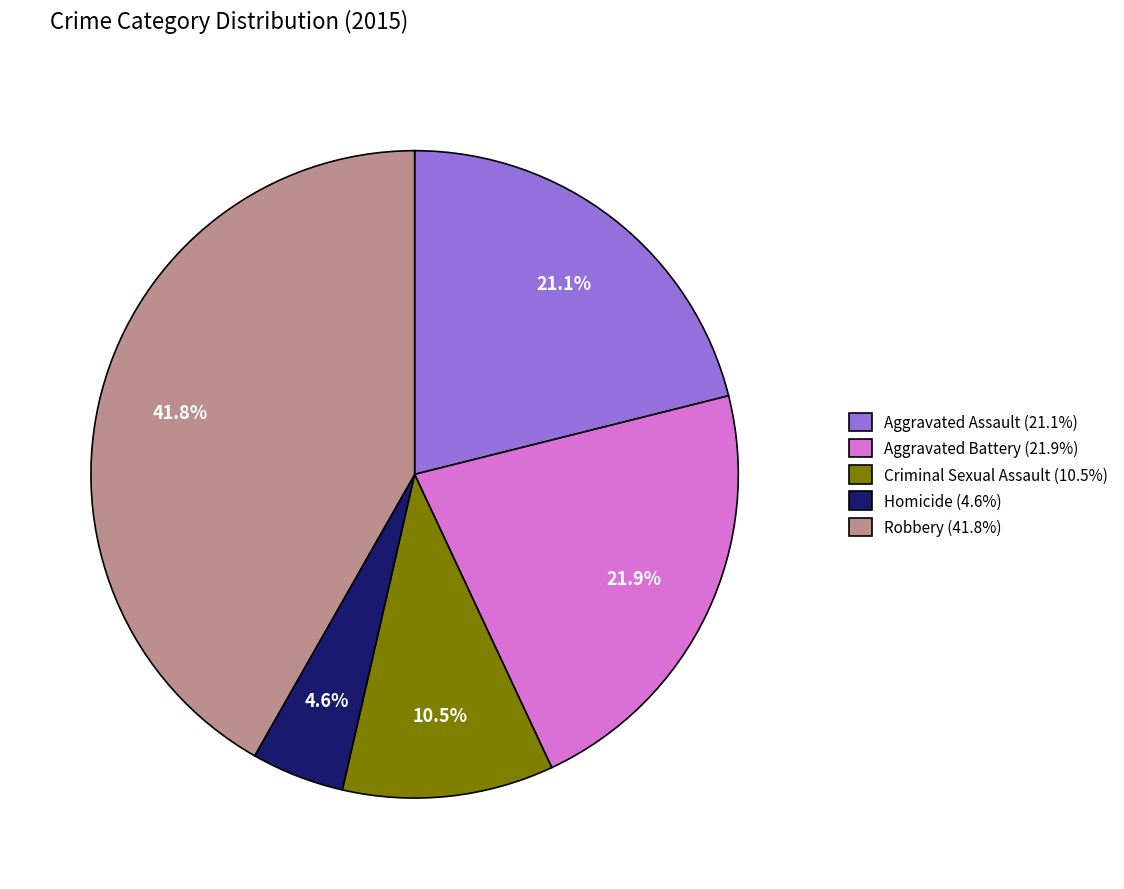

Which category has the biggest portion of the pie?

Robbery